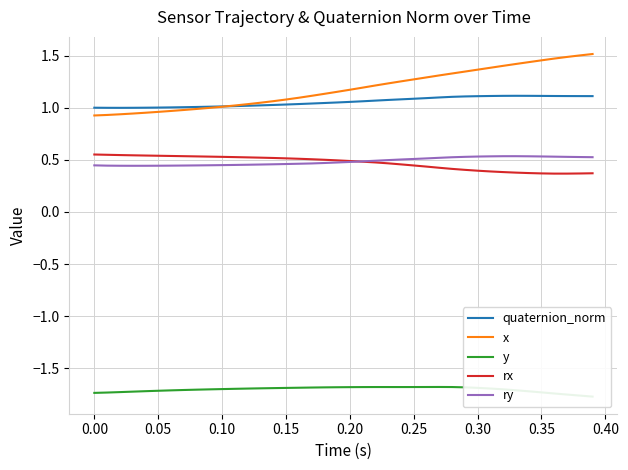

Is it true that ry equals 0.7 at 0.10?

False